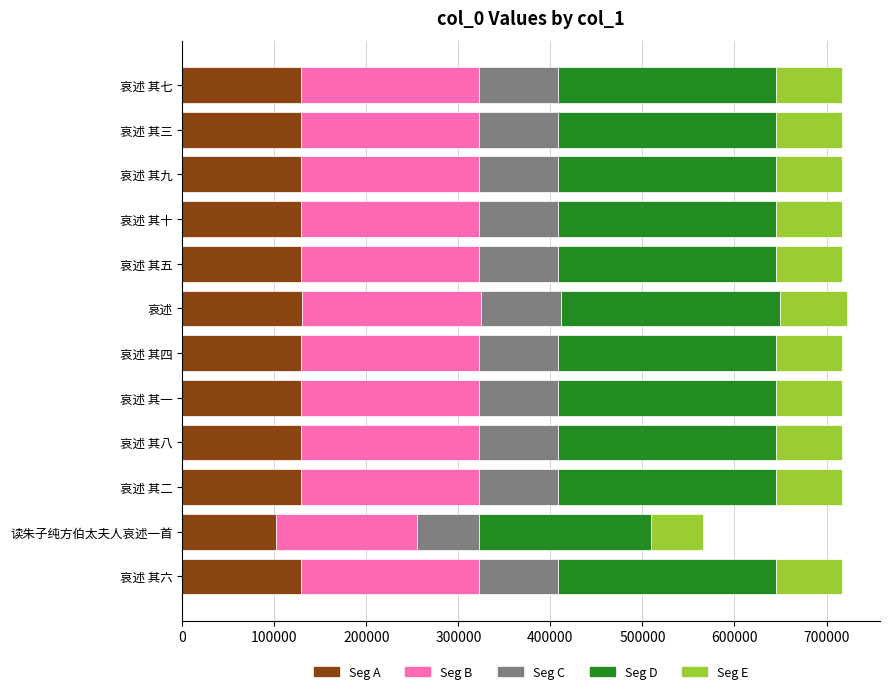

What is the total value across all series at 读朱子纯方伯太夫人哀述一首?

566258.0